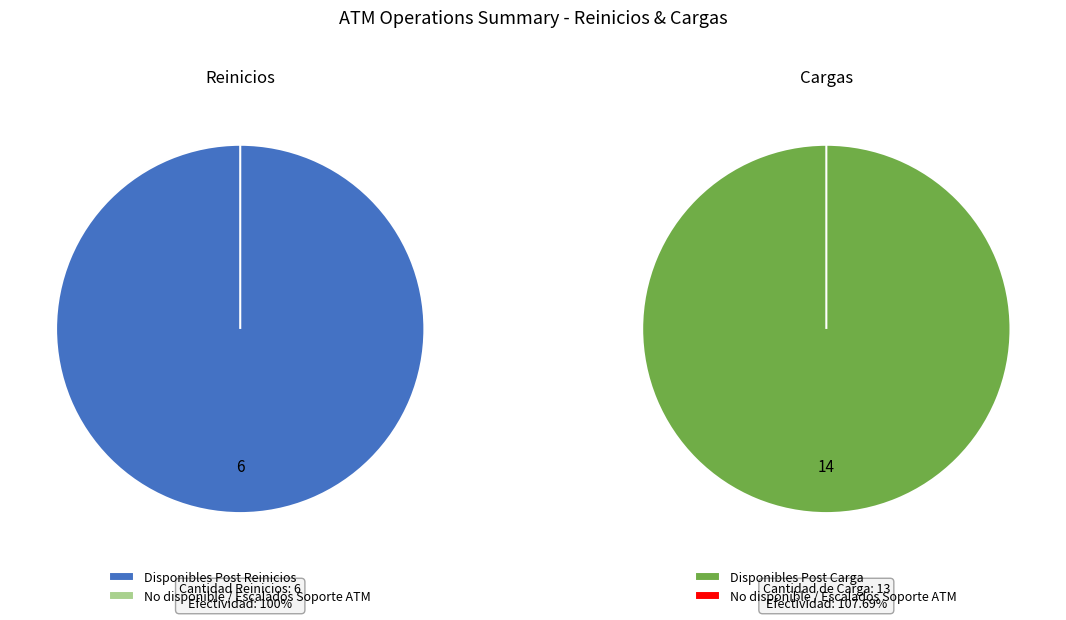

Combined, do Reinicios and Cargas account for over 50%?

Yes